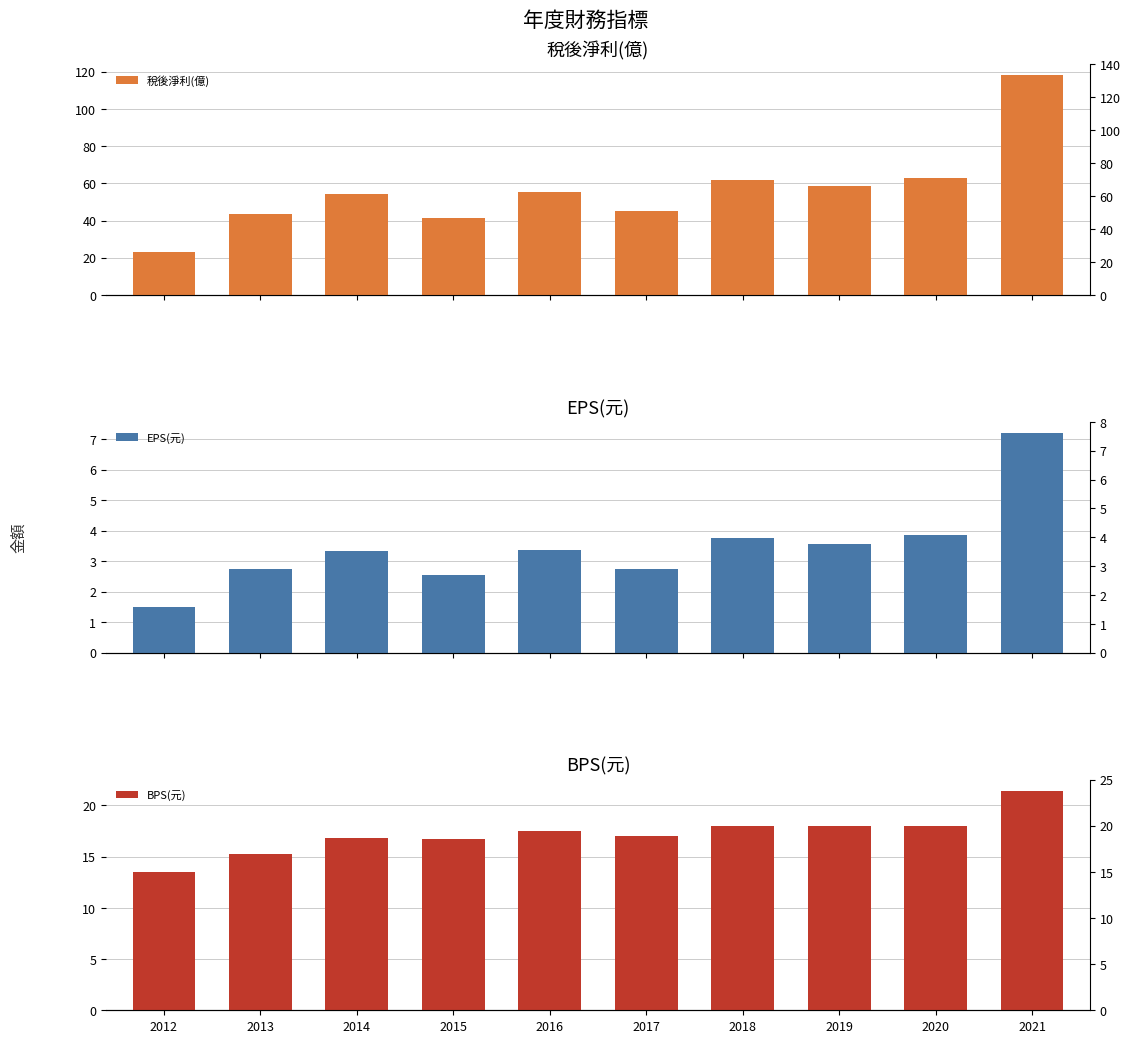

How many groups of bars are there?

10